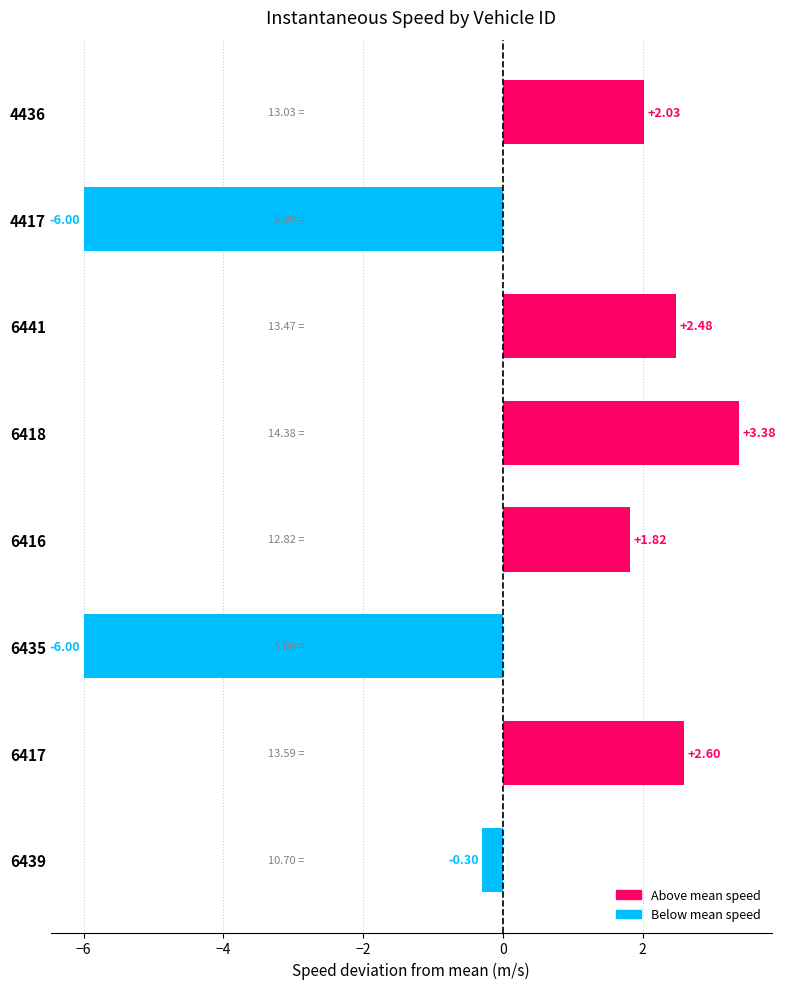

What is the difference between the maximum and minimum values?

9.4